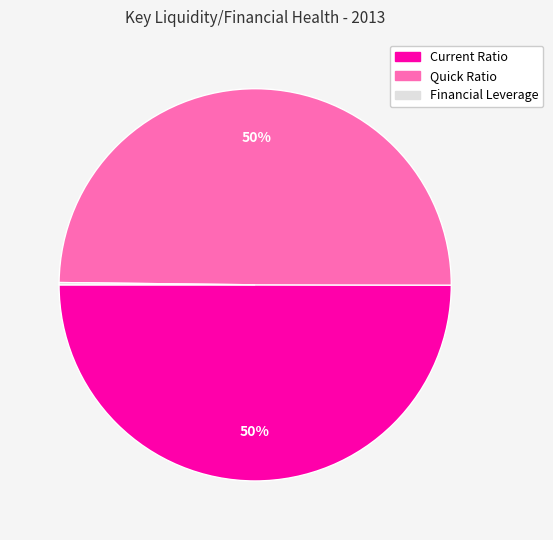

To the nearest percent, what is the difference between the largest and smallest slice percentages?

50%